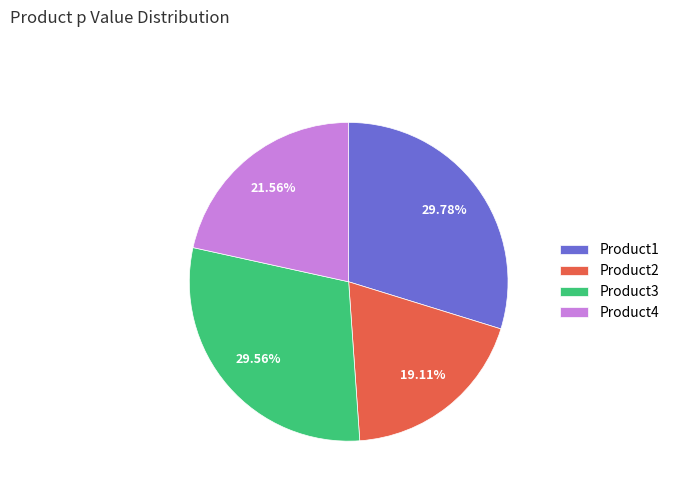

Is there a majority slice in this chart?

No